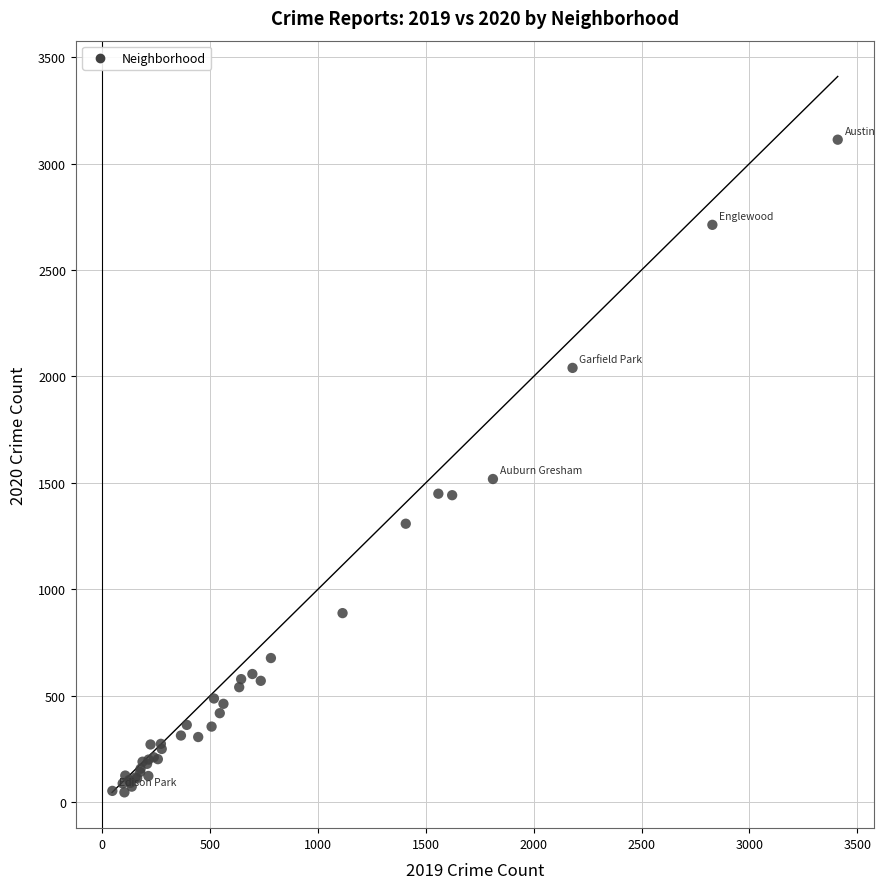

What Y value in the scatter plot is closest to 1579?

1518